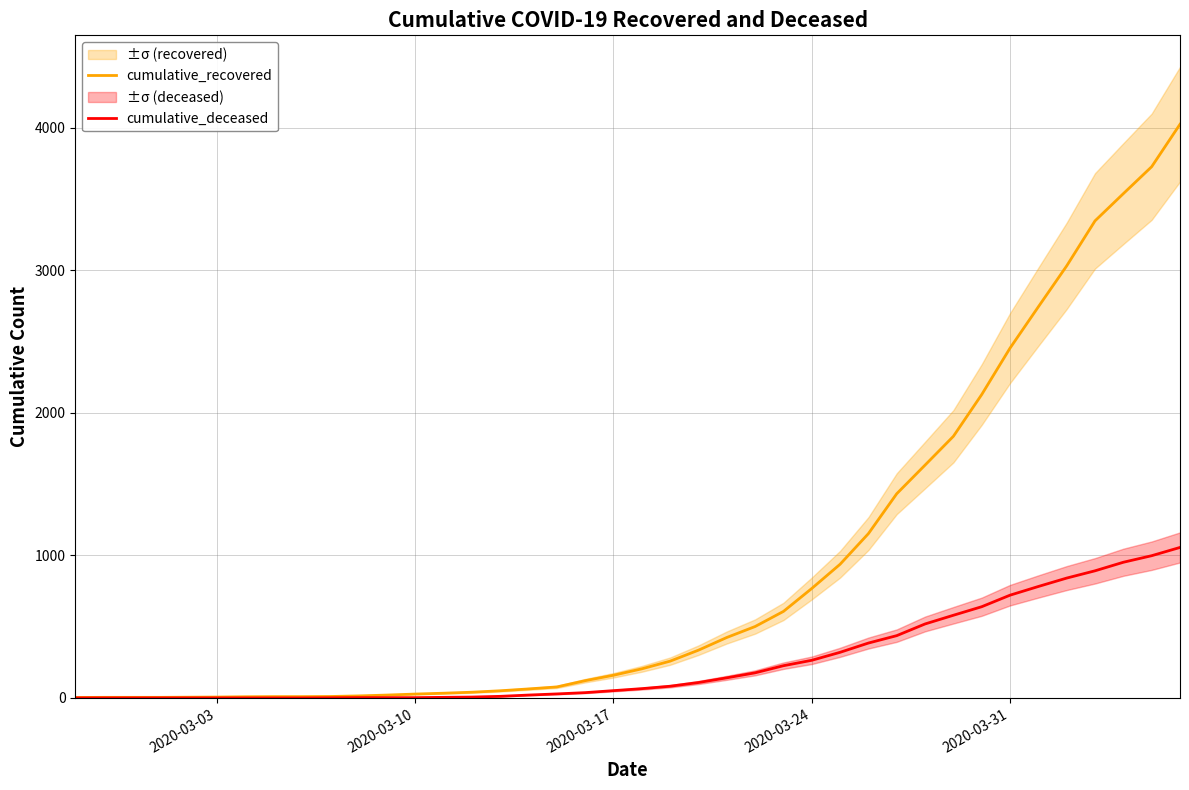

What is the average value of the cumulative_recovered series?

894